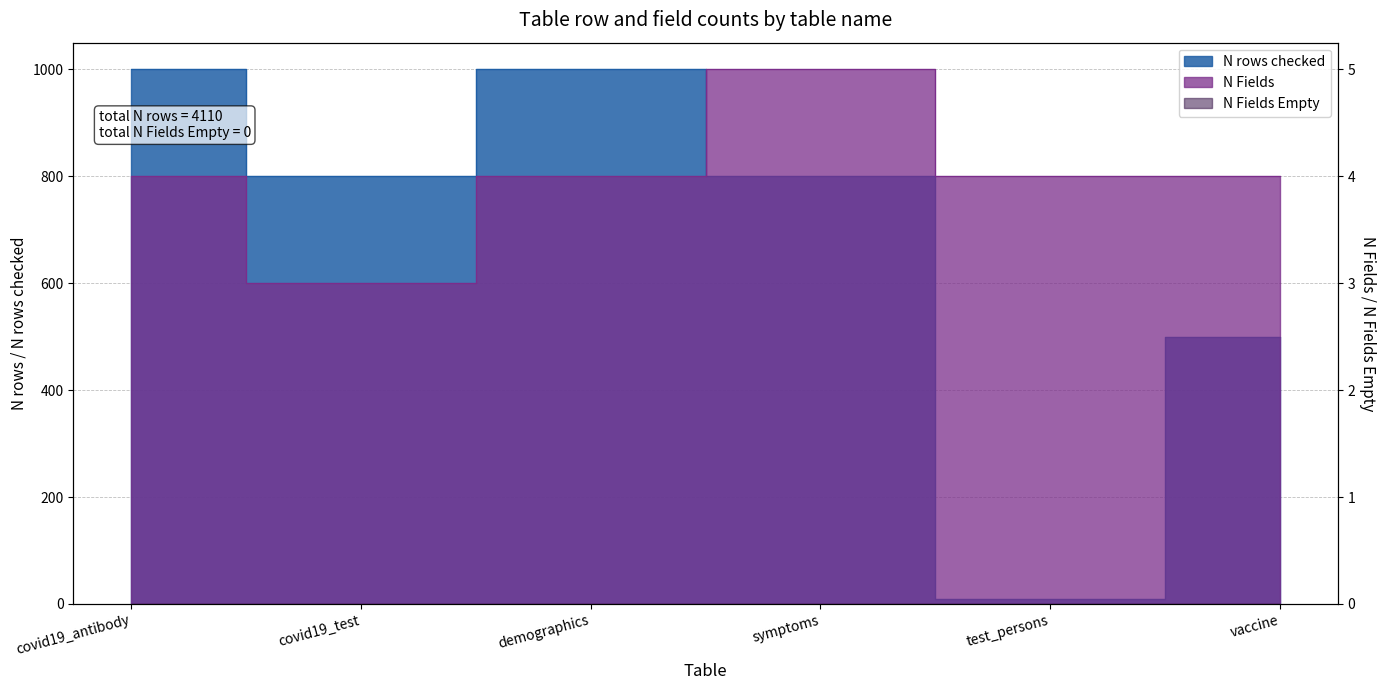

What is the maximum value shown in the chart?

1000